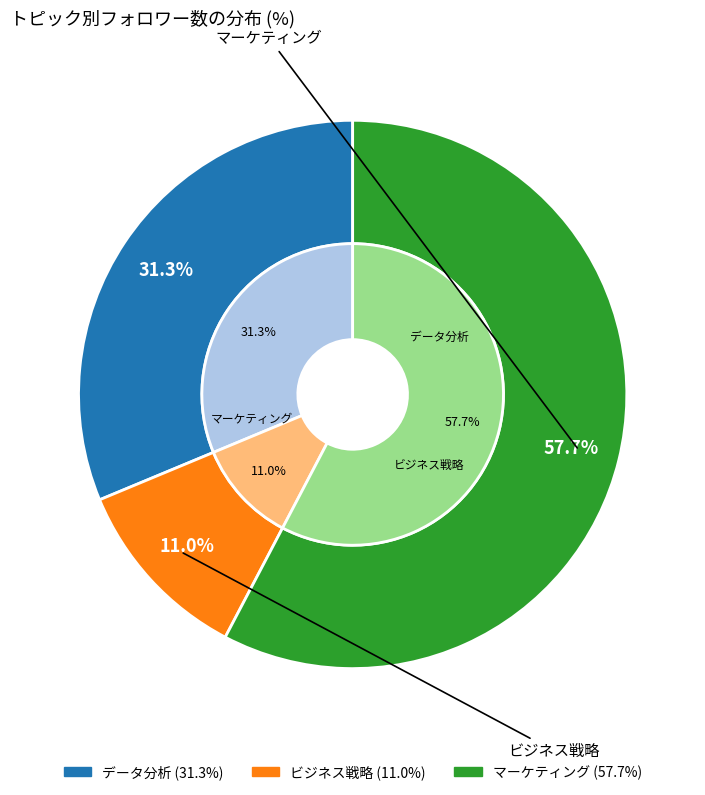

What percentage is the マーケティング slice, to the nearest percent?

58%